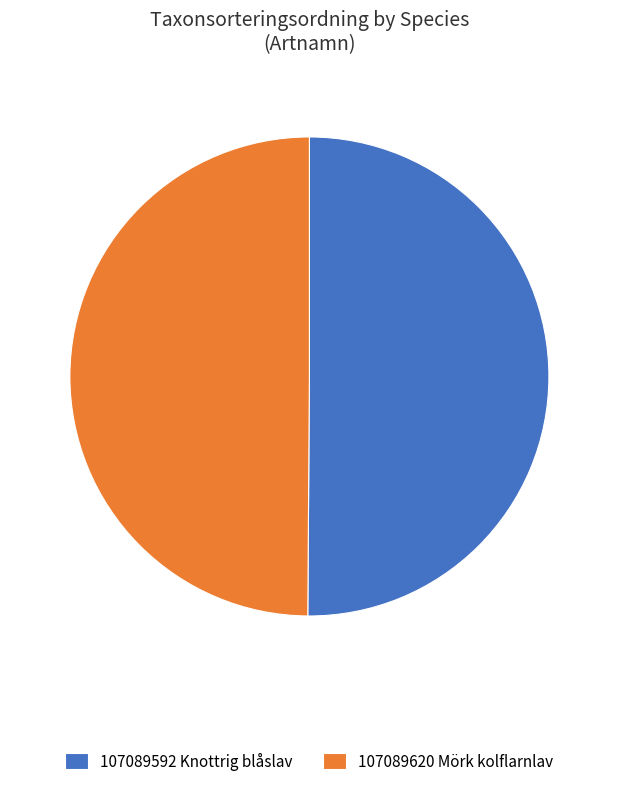

Approximately how many times larger is the value at 107089620 Mörk kolflarnlav compared to 107089592 Knottrig blåslav?

1.0